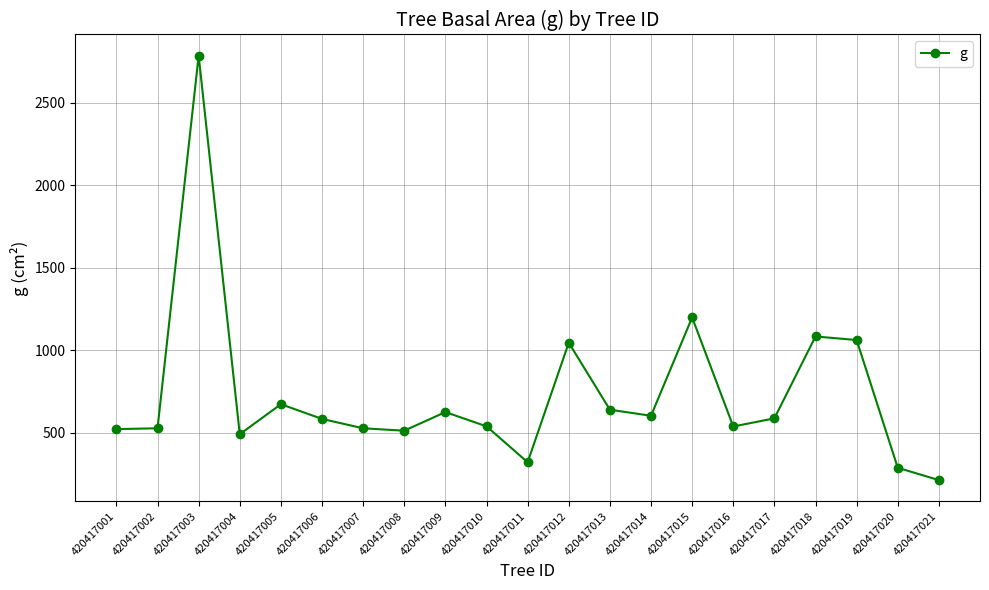

What is the difference between the maximum and minimum values?

2574.8